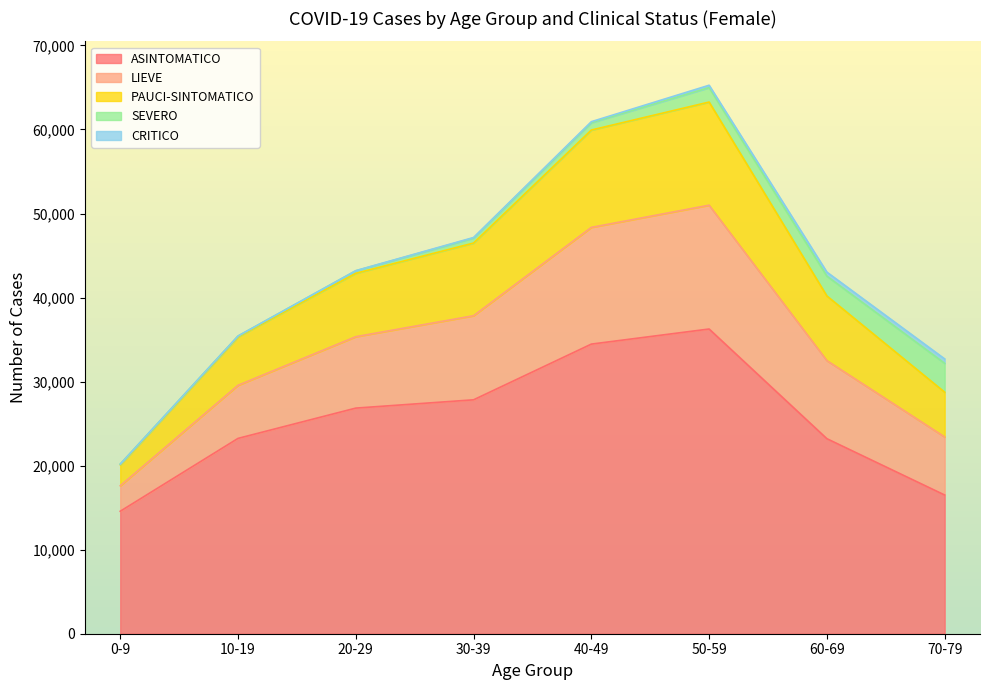

What is the maximum value for ASINTOMATICO?

36256